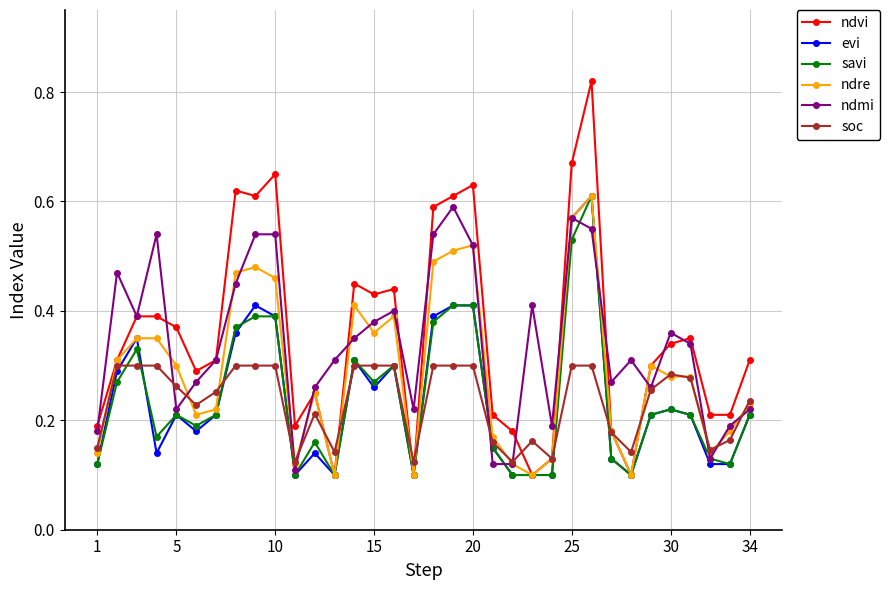

Which series has the largest range (max minus min)?

ndvi